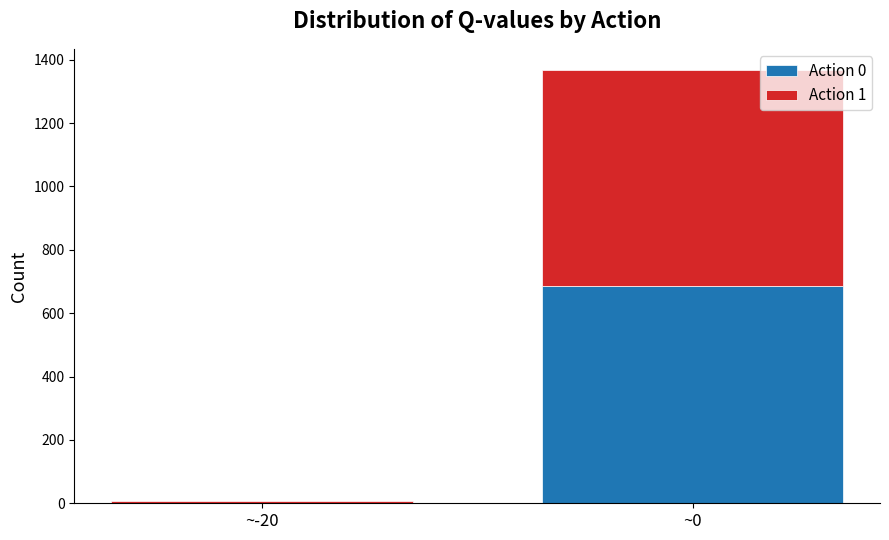

The Action 0 series shows -457 at ~-20. True or false?

False